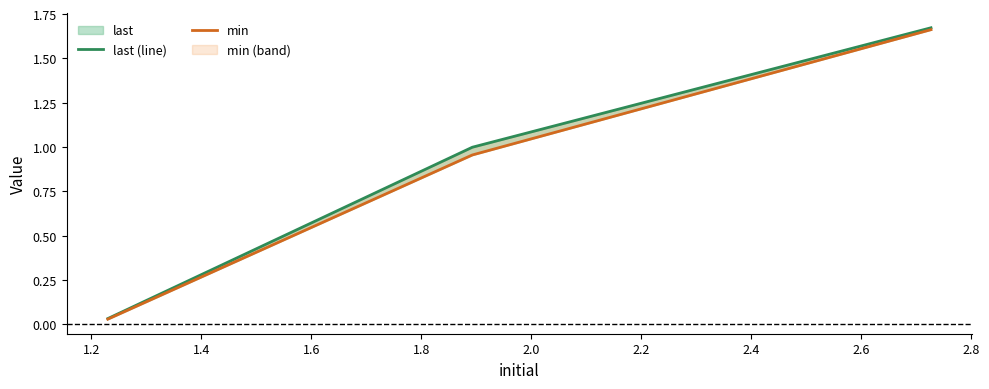

Rank the series by their average value, from lowest to highest.

min, last (line)